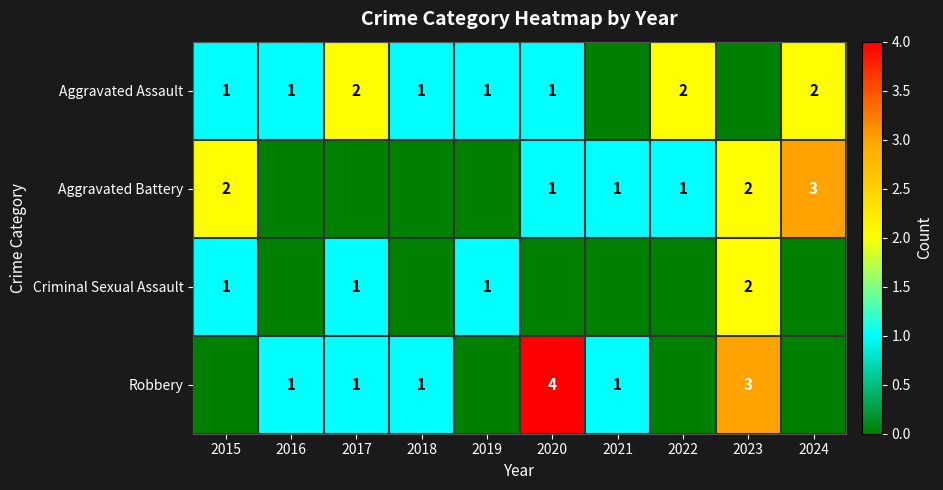

Count the number of categories in the chart.

10